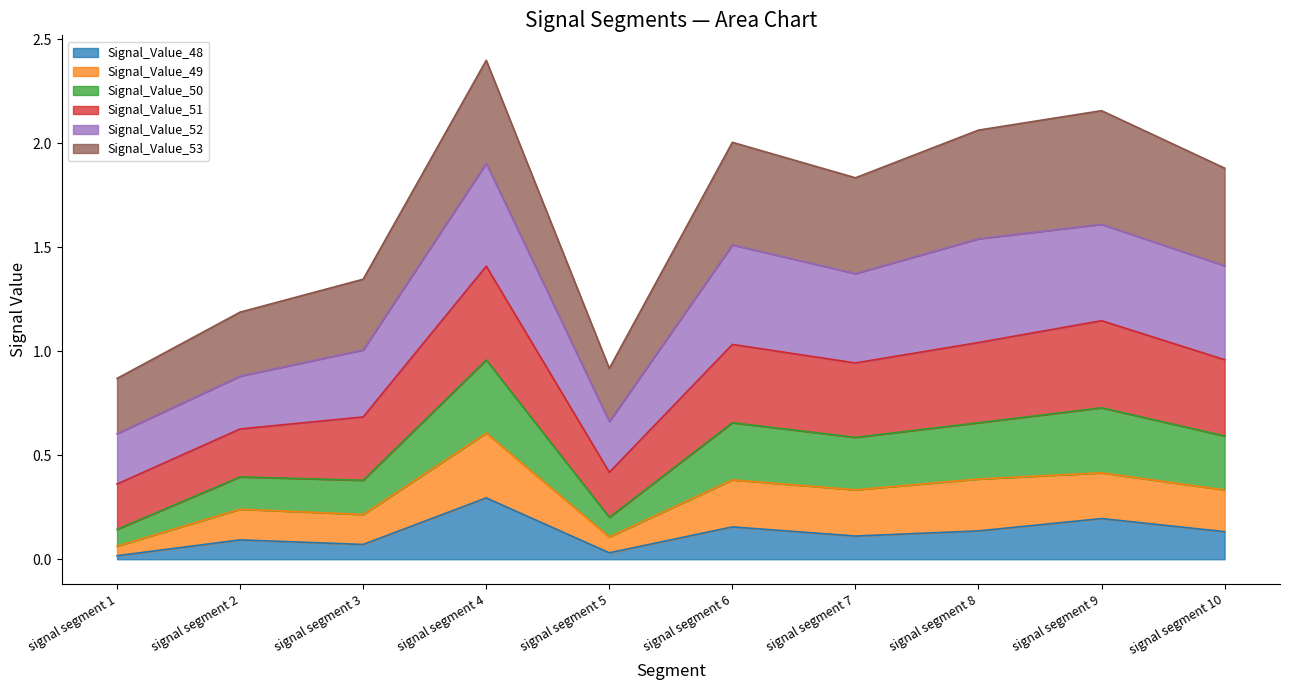

True or false: Signal_Value_49 has a value of 0.9 at signal segment 6.

False